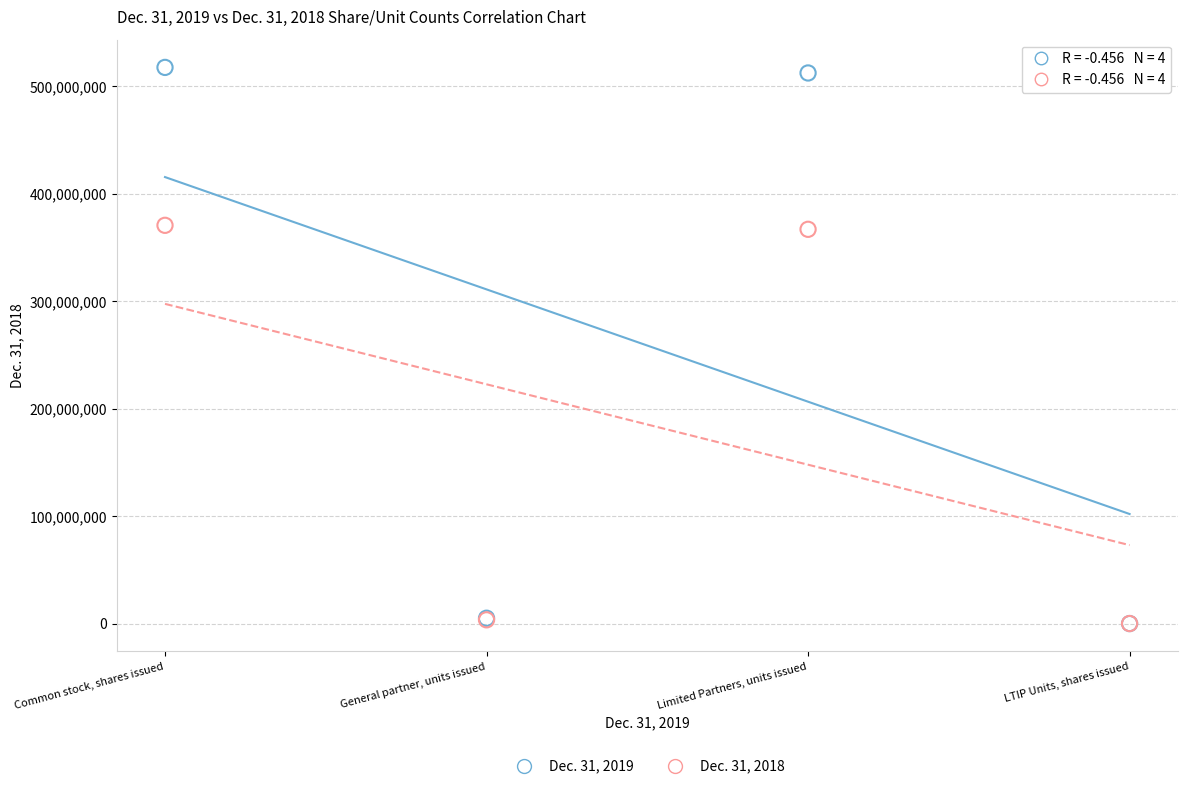

Which series reaches the maximum Y coordinate?

Dec. 31, 2019